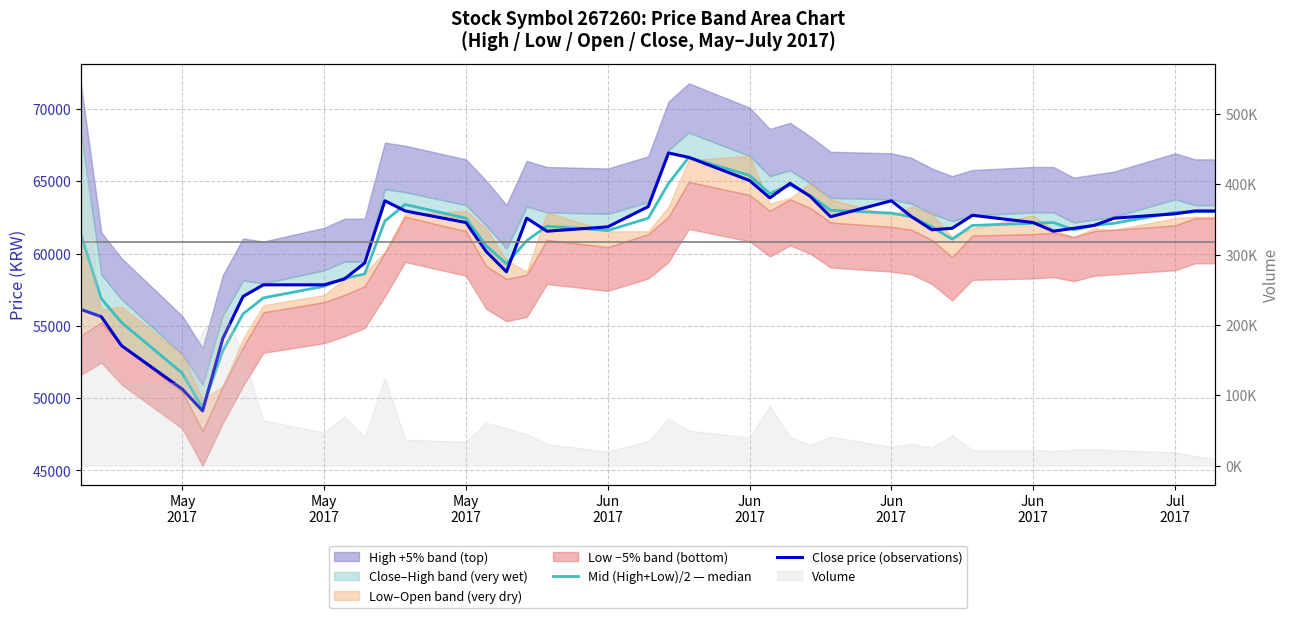

At which label is Mid (High+Low)/2 — median closest to 57991?

May 2017